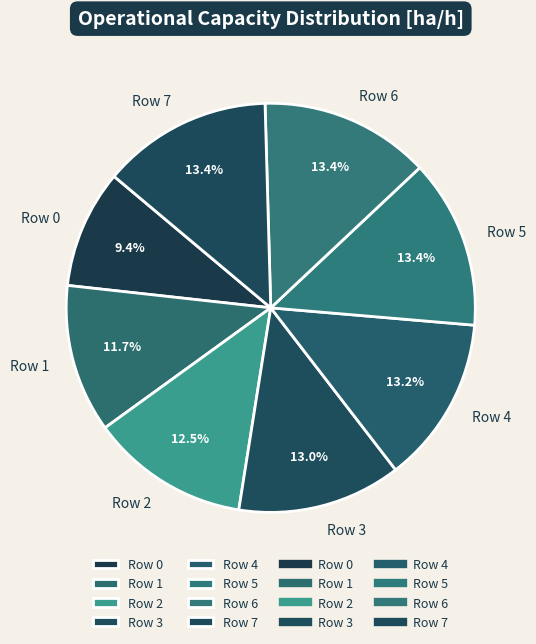

Which category has the smallest portion of the pie?

Row 0